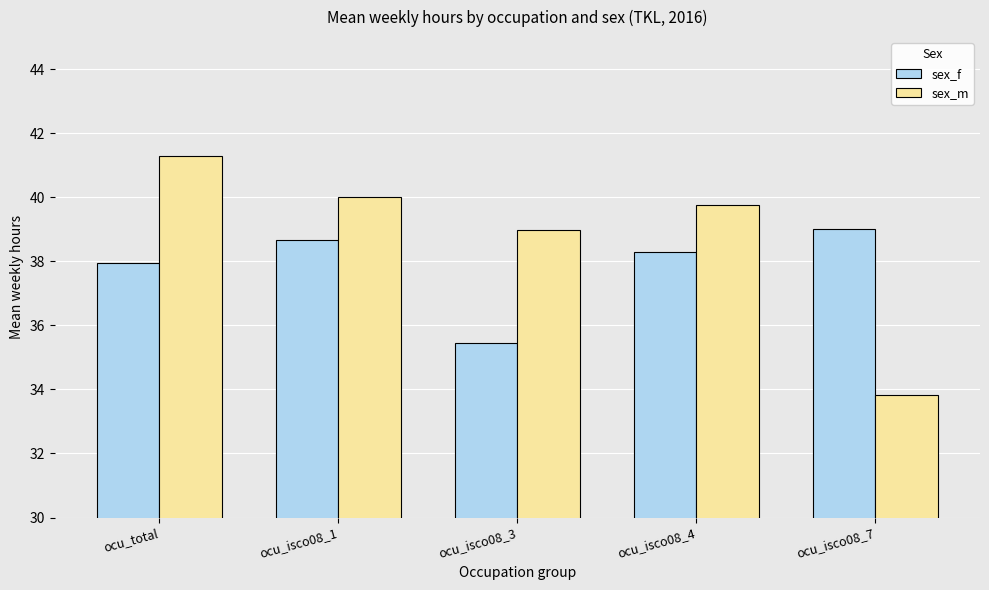

At which category is the sum across all series the highest?

ocu_total